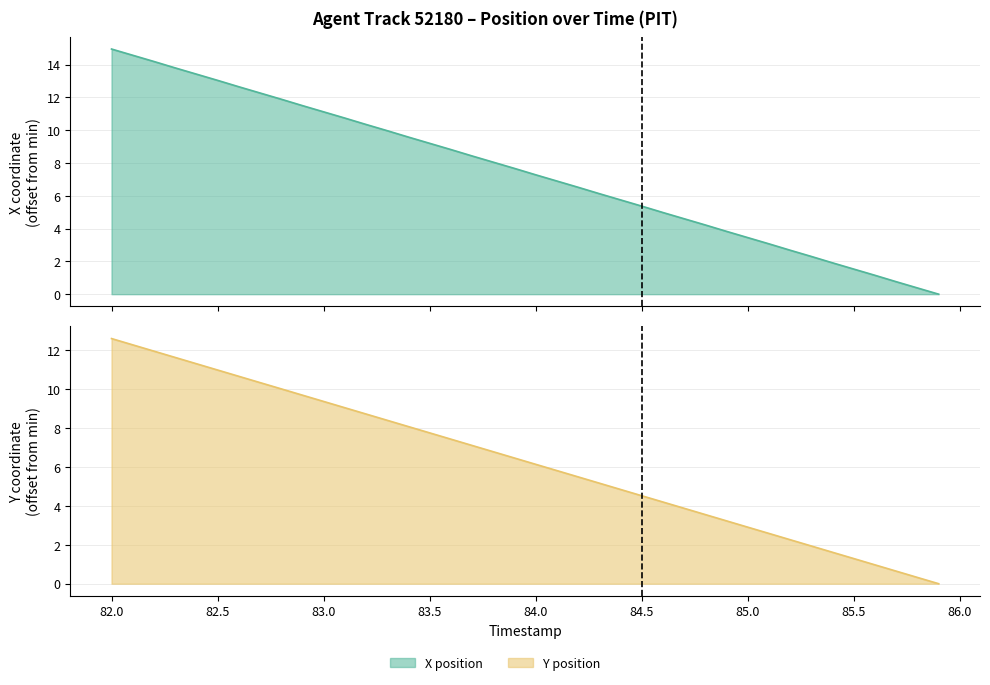

True or false: X and Y intersect in this chart.

False